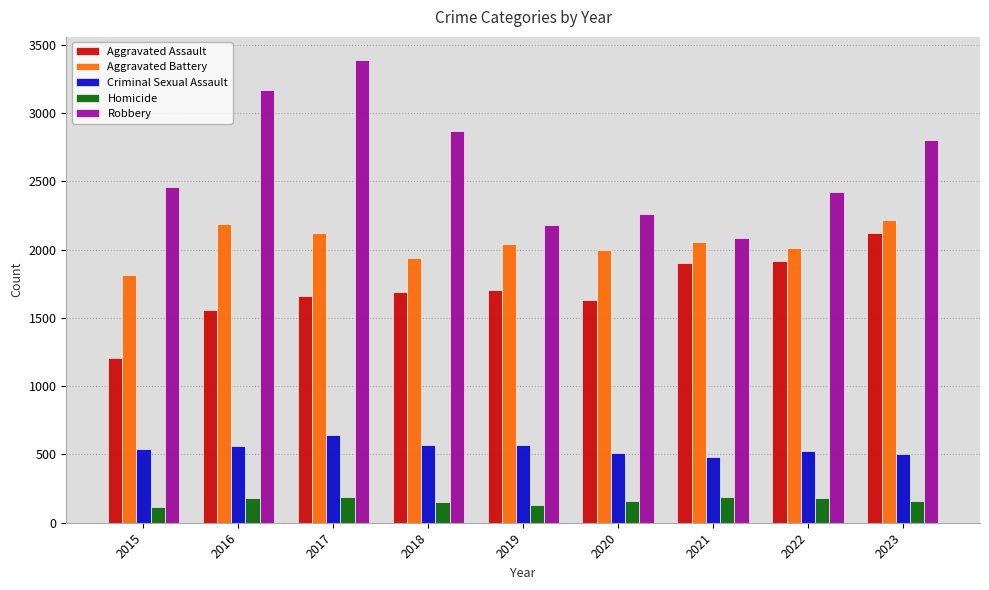

Are the bars grouped side by side (vs. stacked)?

Yes